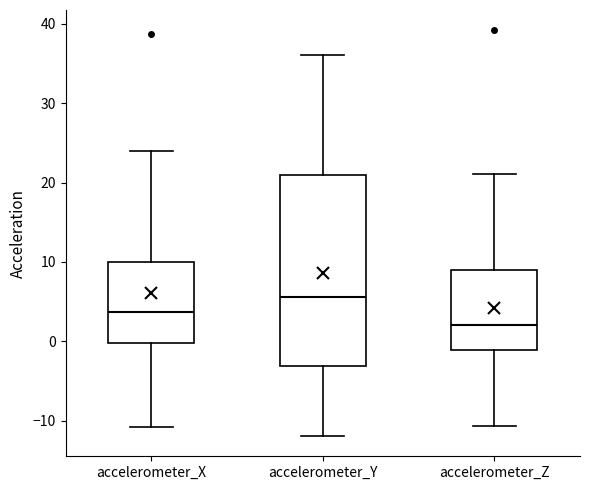

Which box's median line is the lowest?

accelerometer_Z